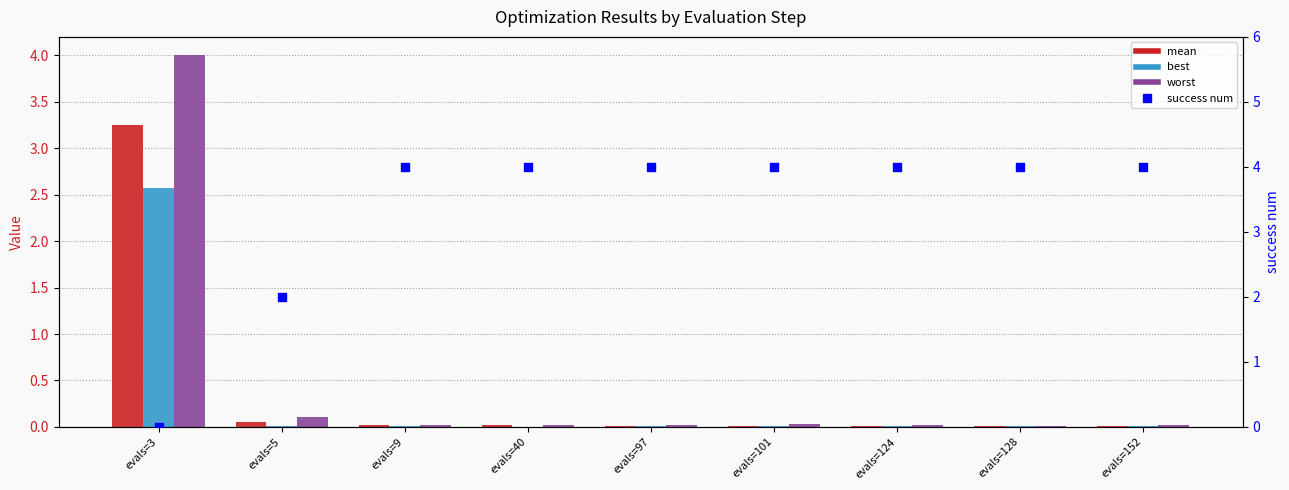

What are all the series names shown in the legend?

mean, best, worst, success num